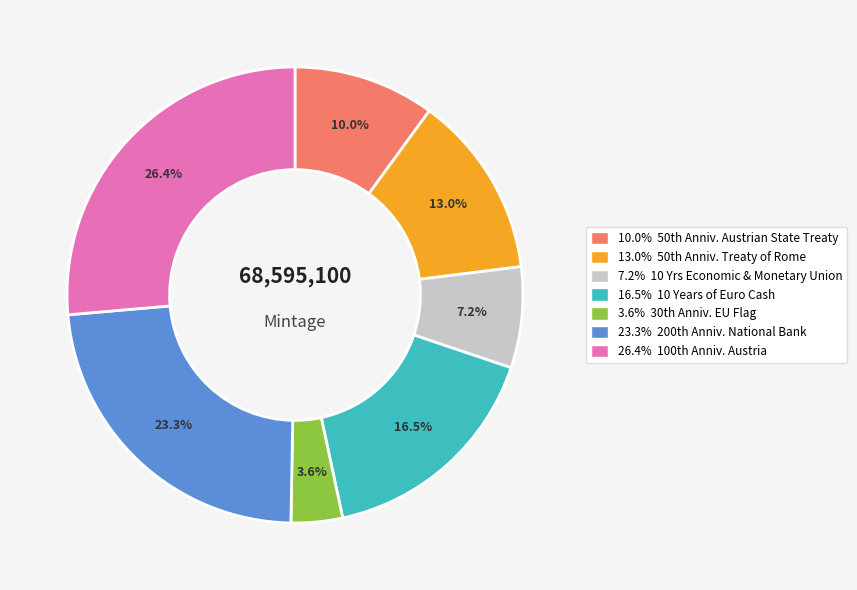

Is there any slice that represents more than half of the pie?

No